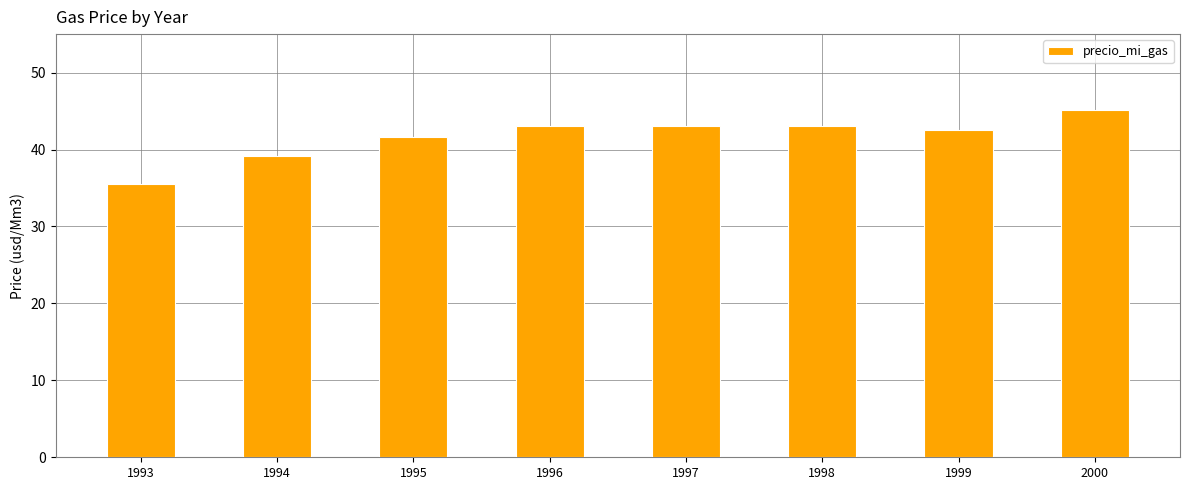

What is the approximate value at 1994?

39.2